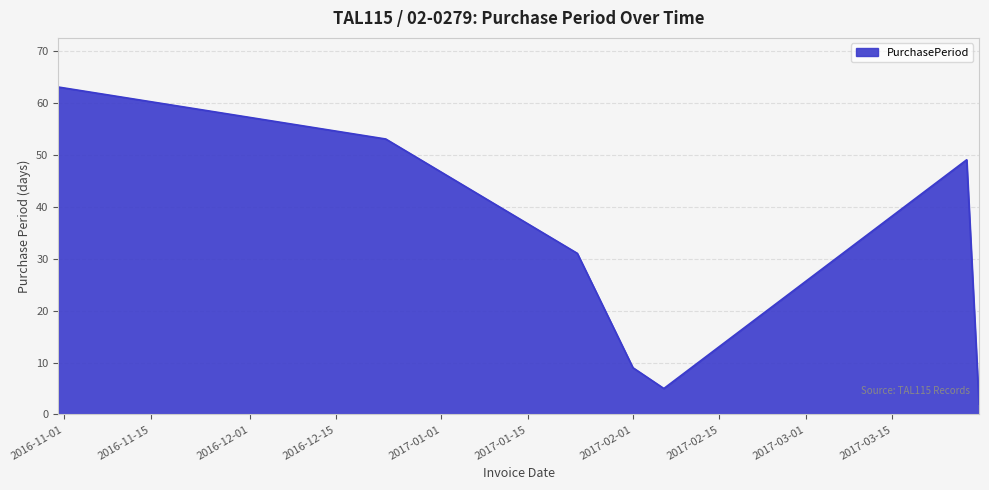

True or false: there are more than 1 points higher than both neighbors.

False